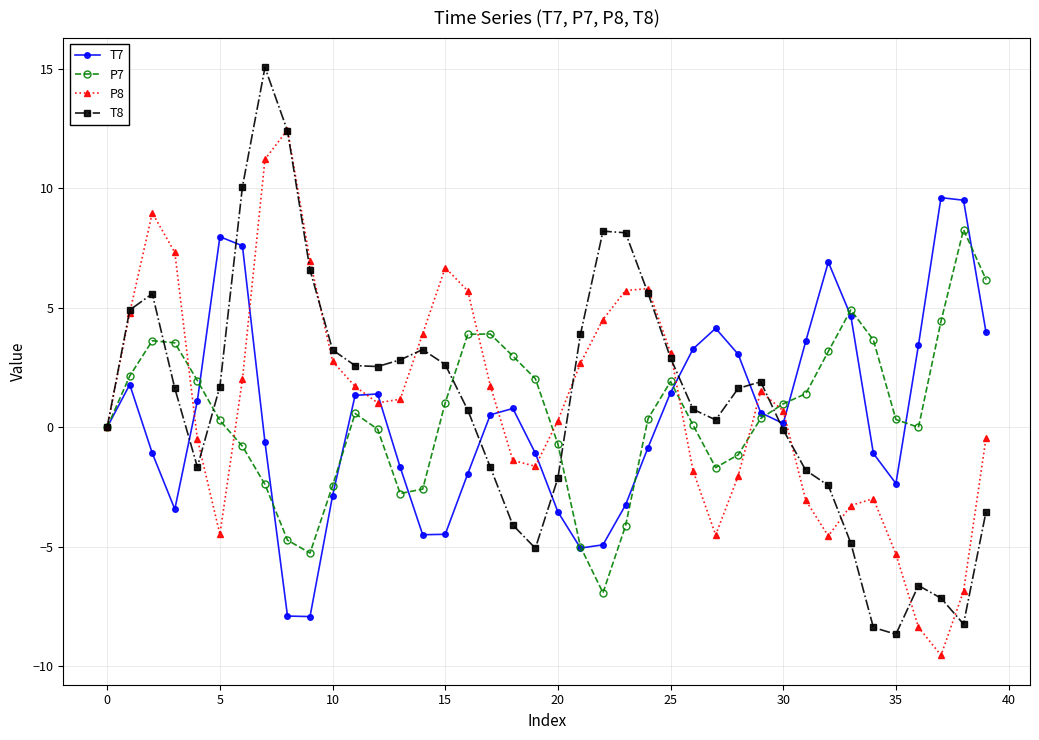

What is the sum of all T8 values?

42.5